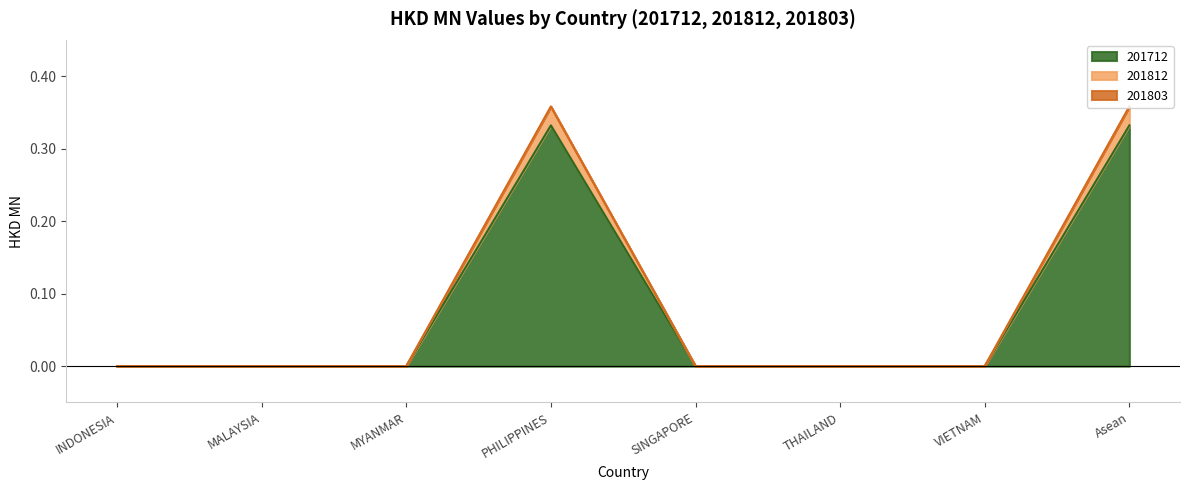

What position from the left is INDONESIA?

1